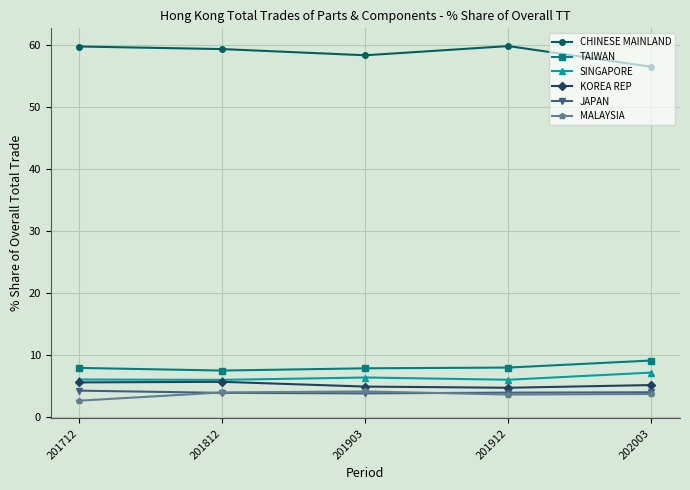

How many categories are shown in the chart?

5